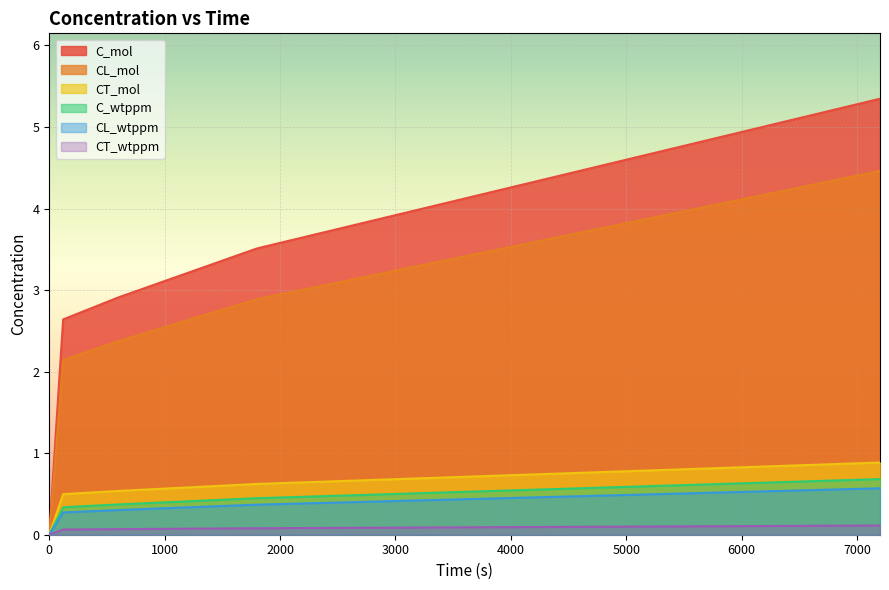

Rank the series by their maximum value, from lowest to highest.

CT_wtppm, CL_wtppm, C_wtppm, CT_mol, CL_mol, C_mol